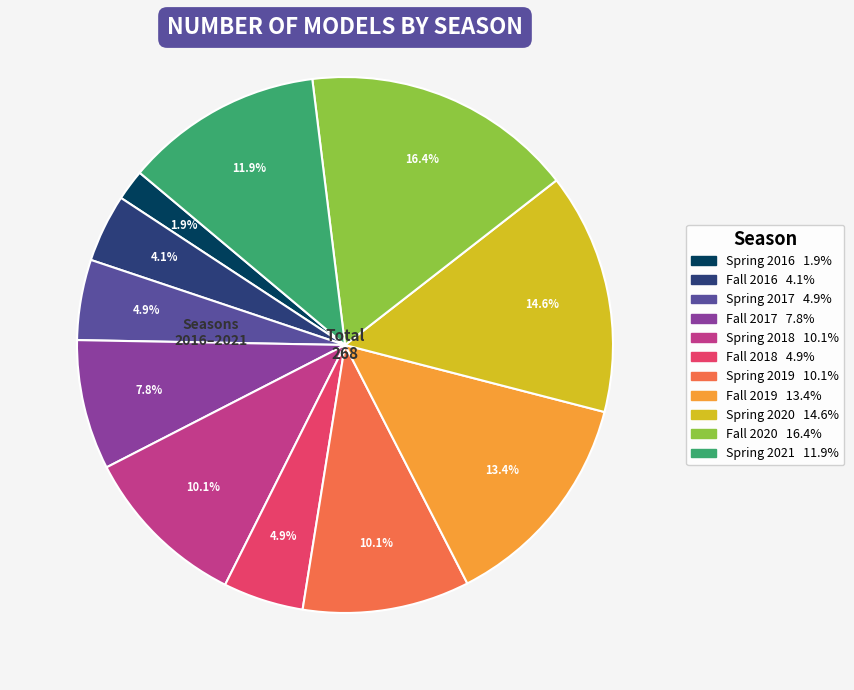

Do Fall 2019 and Spring 2019 together represent more than half of the pie?

No